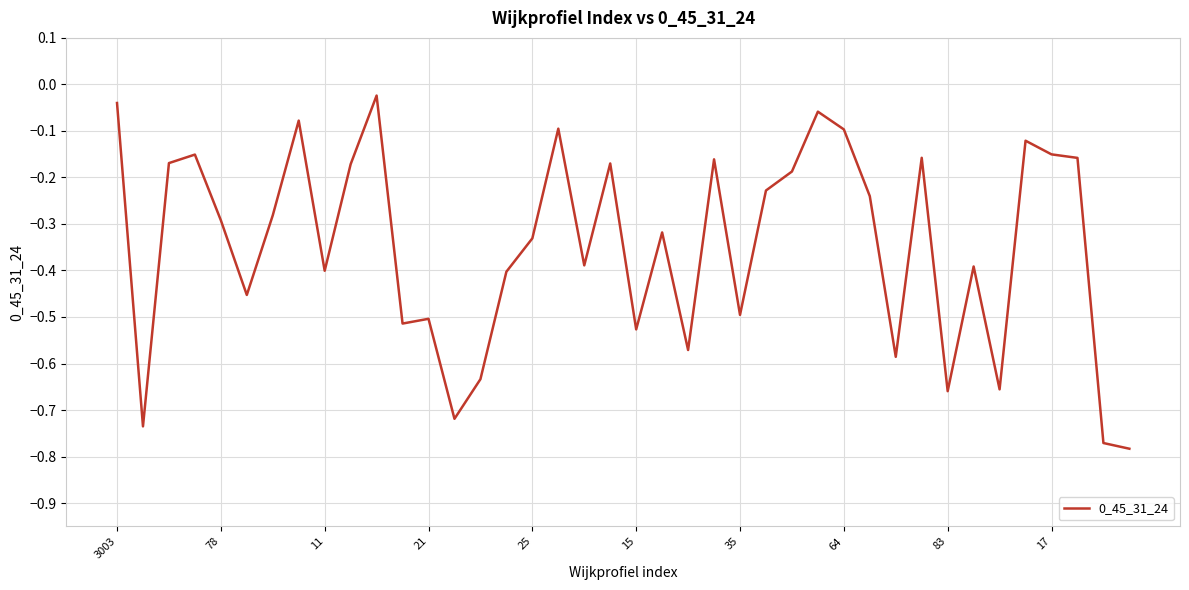

What is the difference between the maximum and minimum values?

0.8